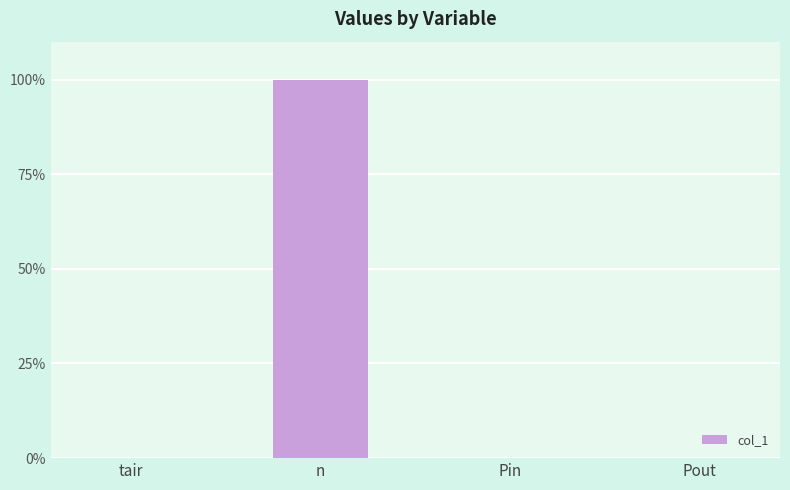

True or false: the data shows 1 at n.

False